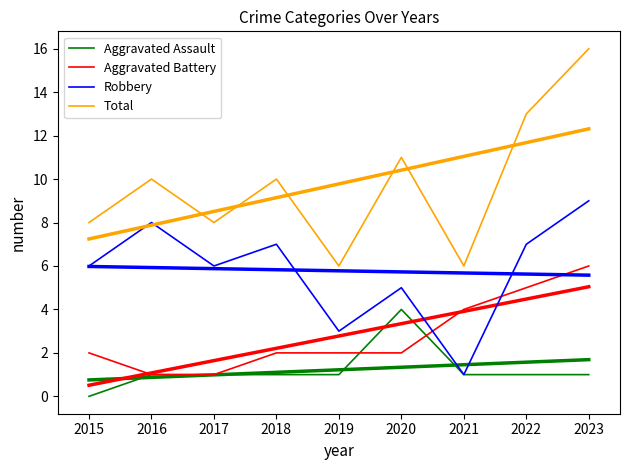

Does the chart display data point markers on the line(s)?

No